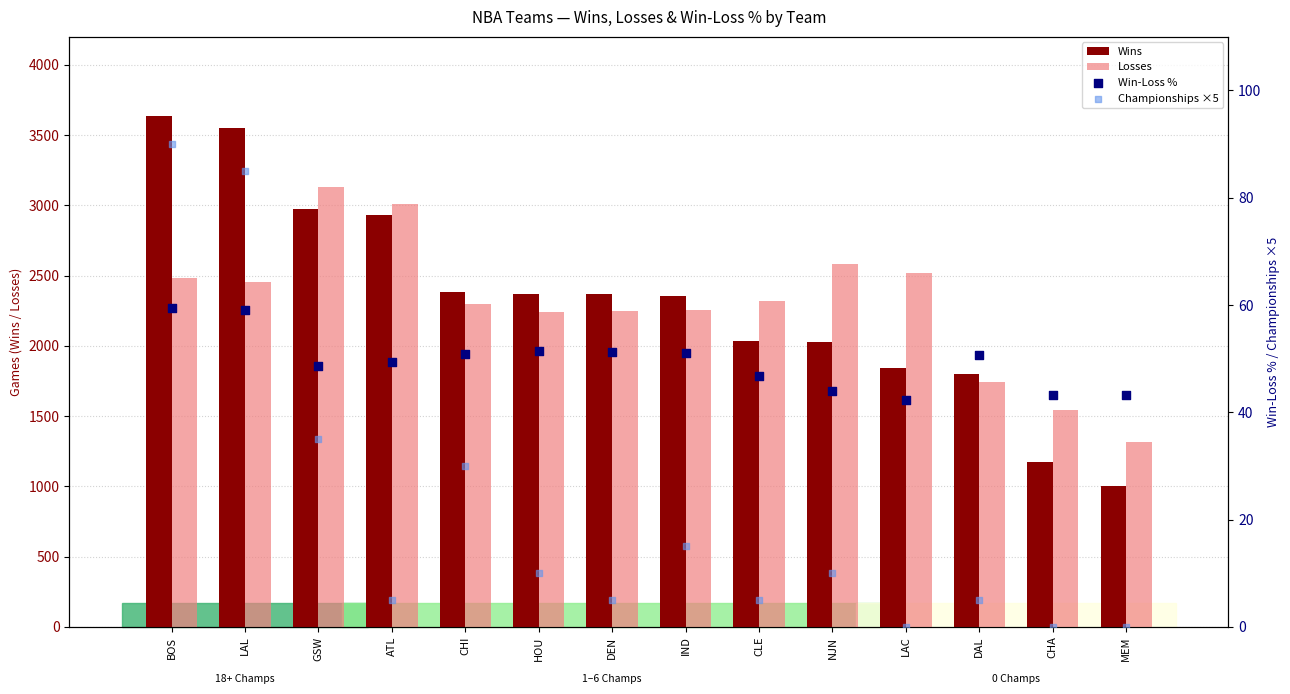

Which series has the largest Y range (max minus min)?

Wins